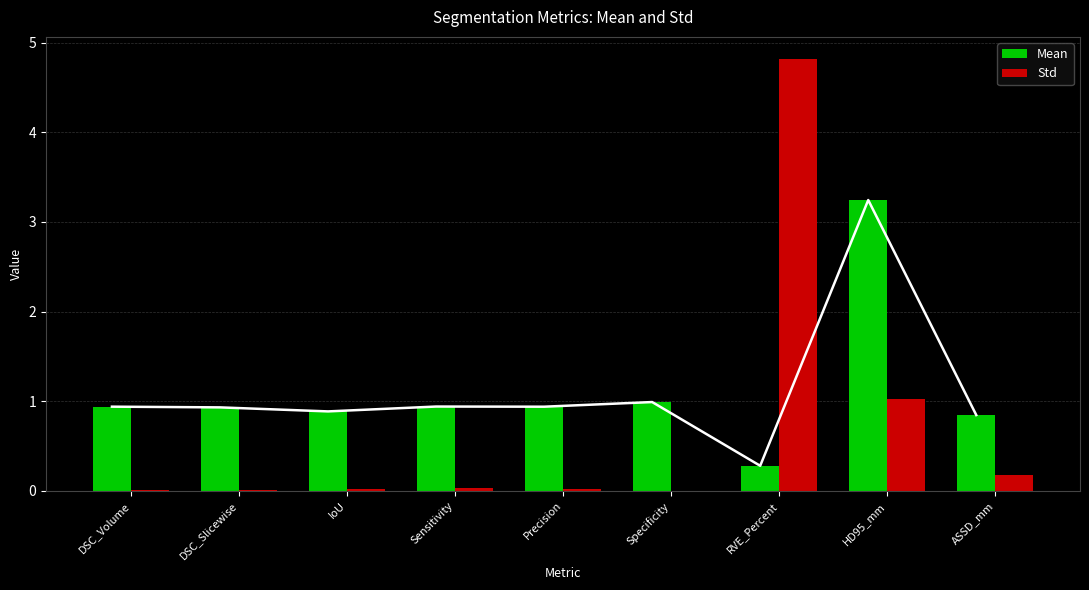

What position from the left is Precision?

5